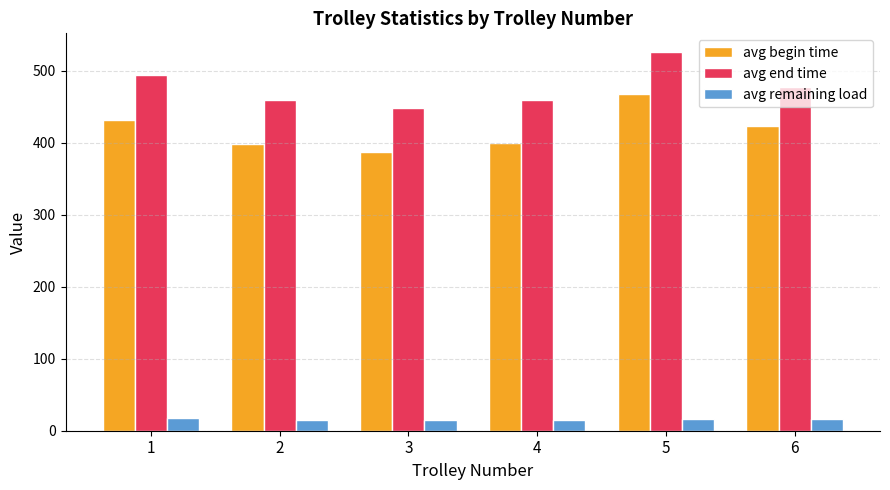

Rank the series at 2 from highest to lowest value.

avg end time, avg begin time, avg remaining load